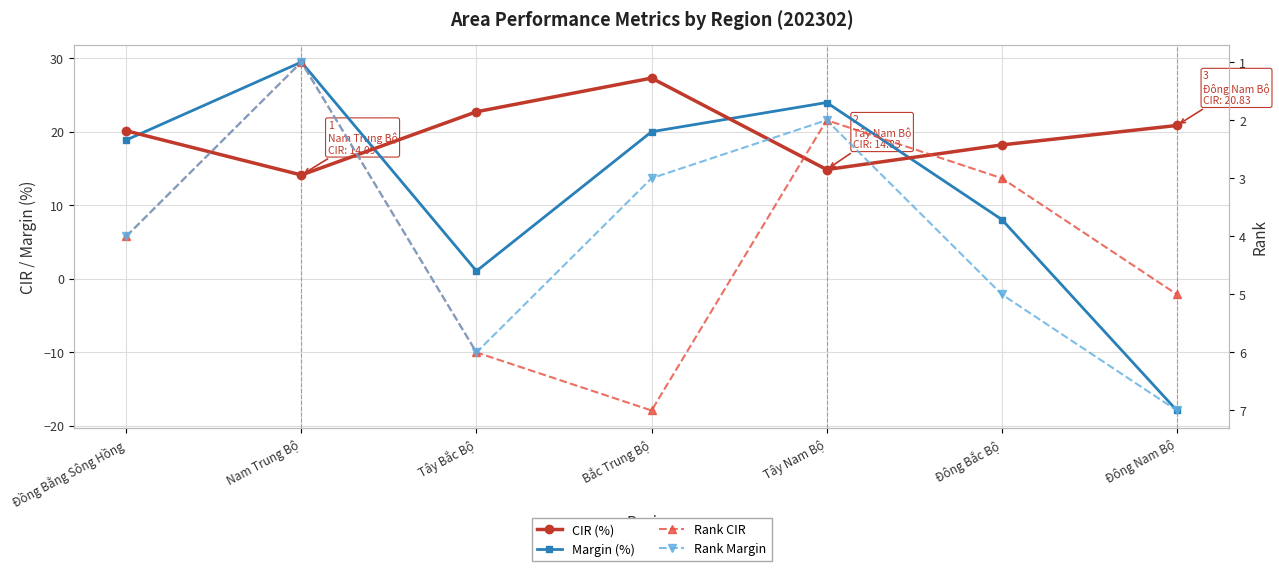

What is the difference between the second highest and minimum values in the Rank Margin series?

5.0